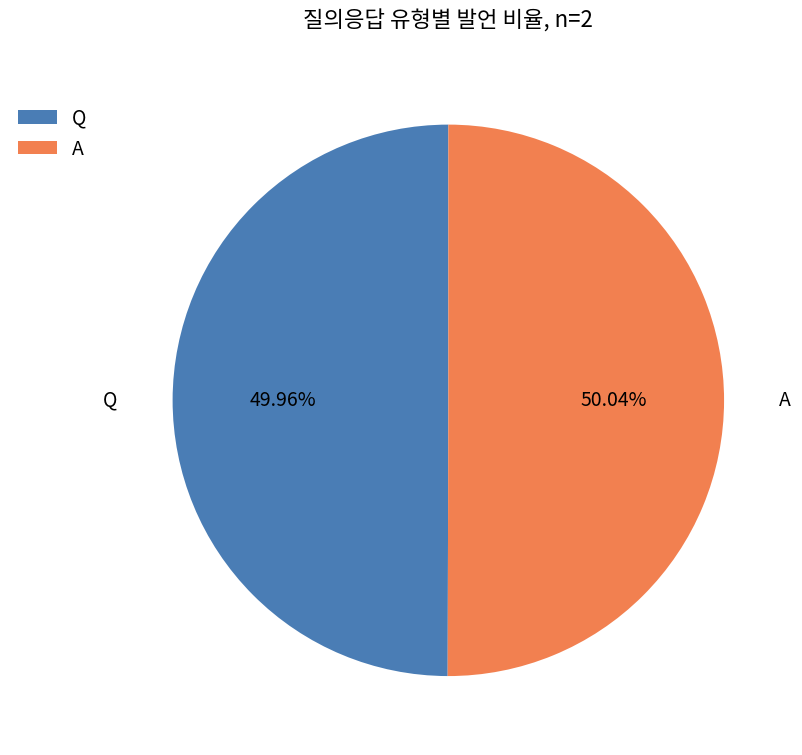

Is there a majority slice in this chart?

Yes